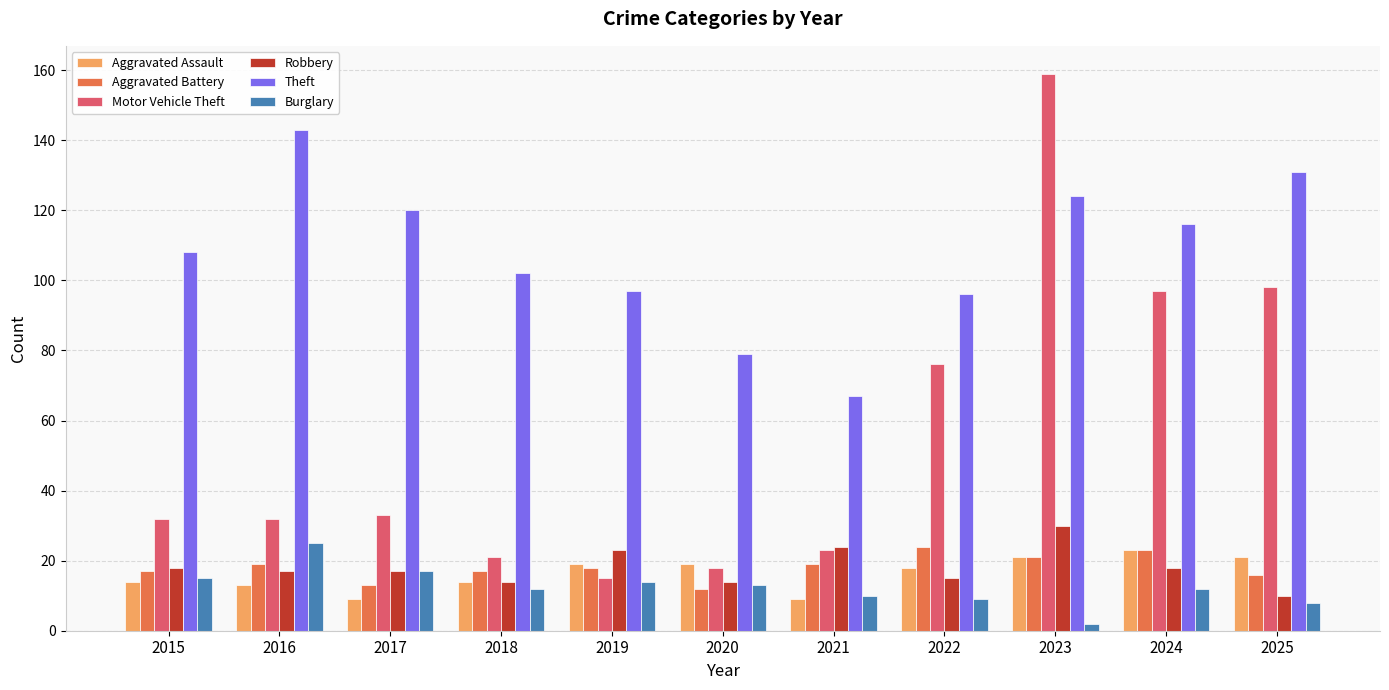

What is the approximate value of Aggravated Battery at 2021?

19